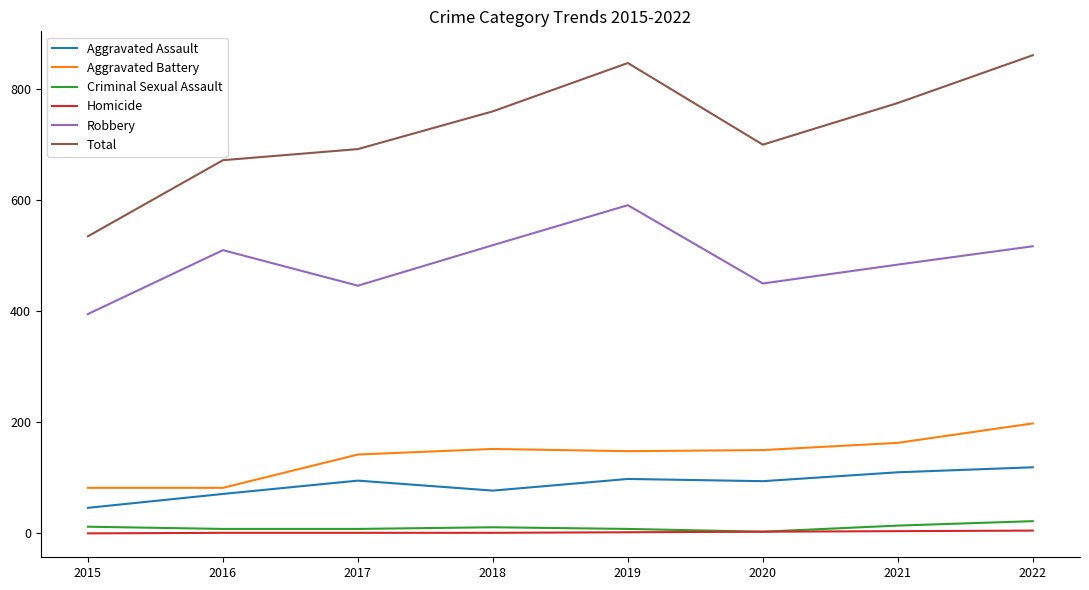

Which series changed the most between 2015 and 2019?

Total